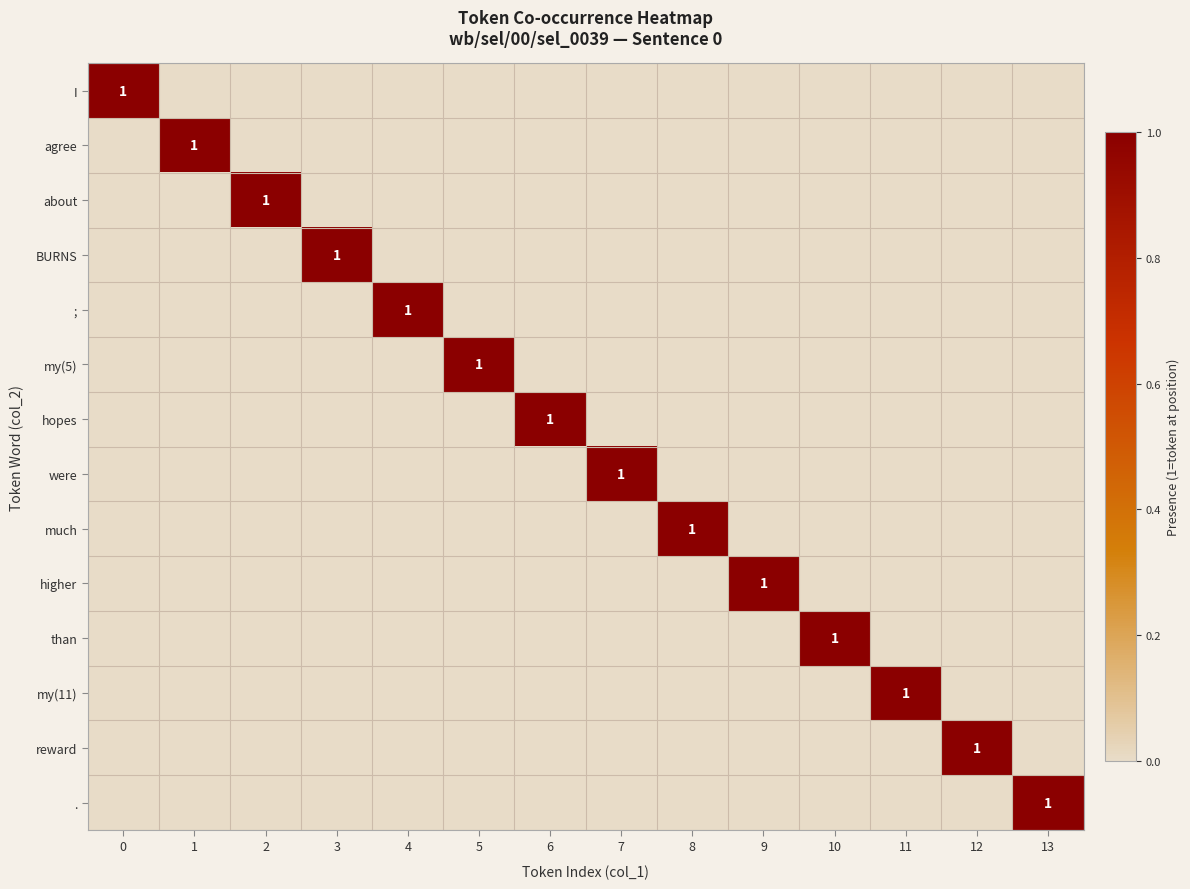

What is the spread (max minus min) of values at 0?

1